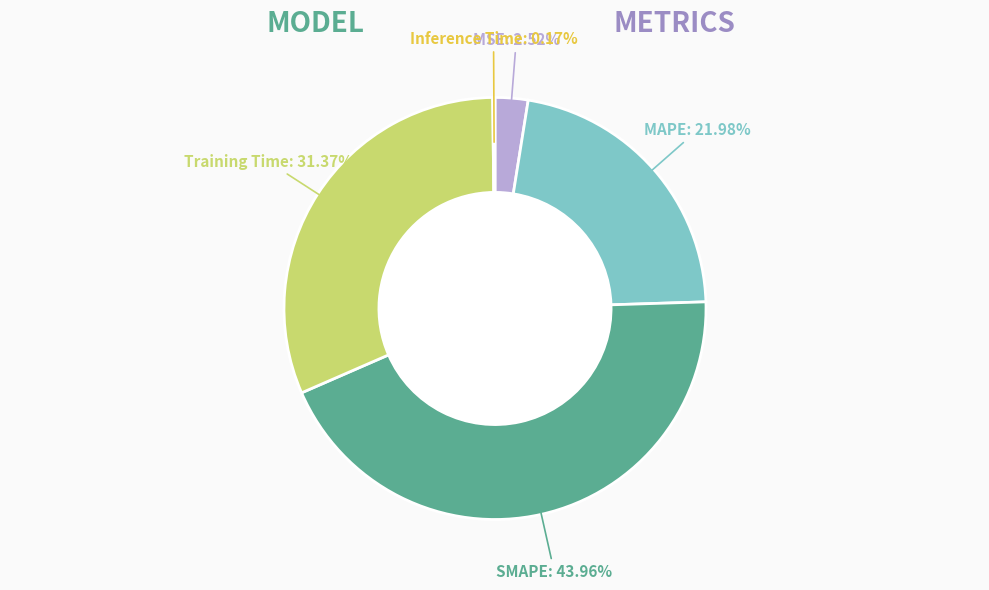

Does MSE represent more than half of the total?

No